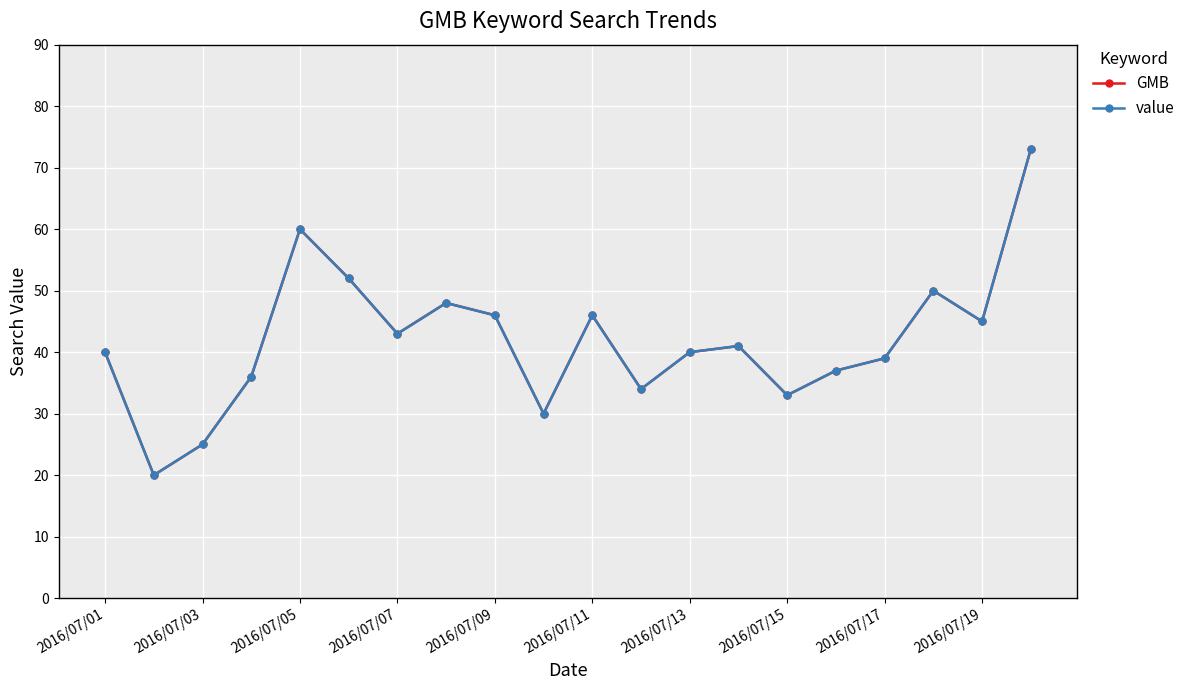

Does the chart have visible grid lines?

Yes